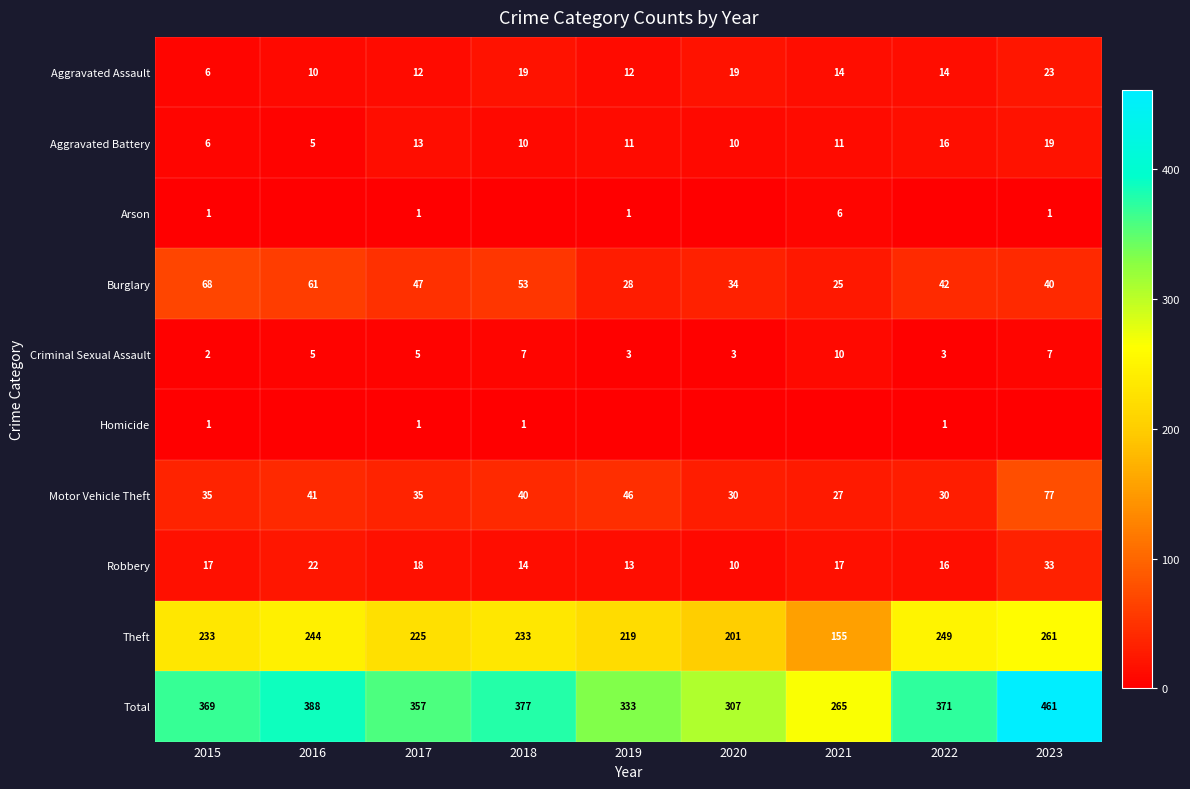

True or false: Aggravated Assault has a value of 14 at 2022.

True